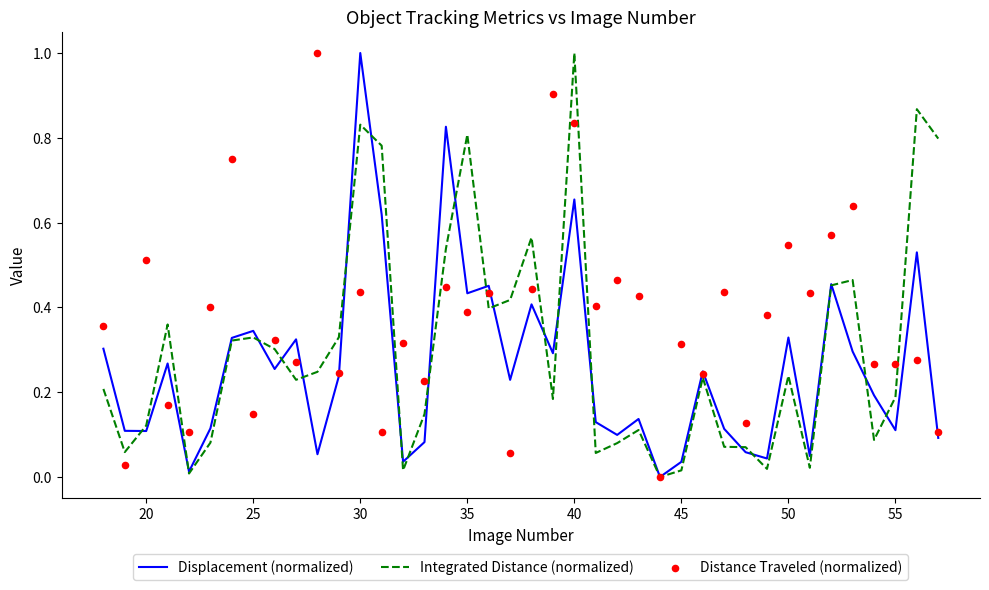

Which series contains the highest Y value?

Displacement (normalized)